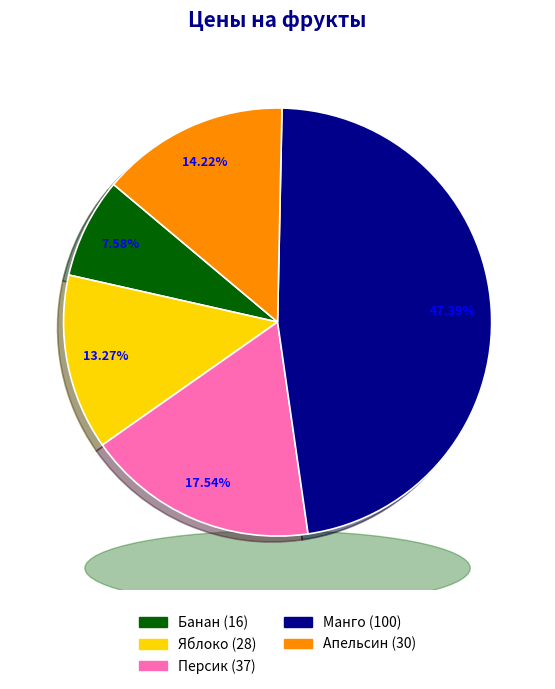

To the nearest percent, what percentage of the pie is Персик?

18%